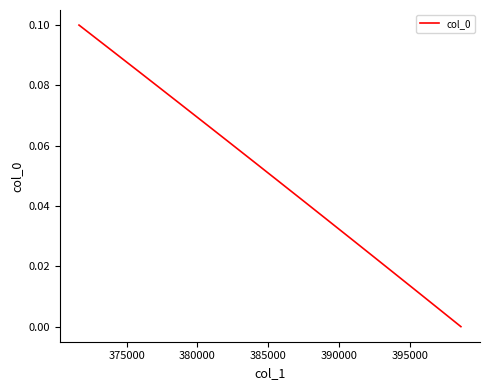

How many data points does each series have?

40